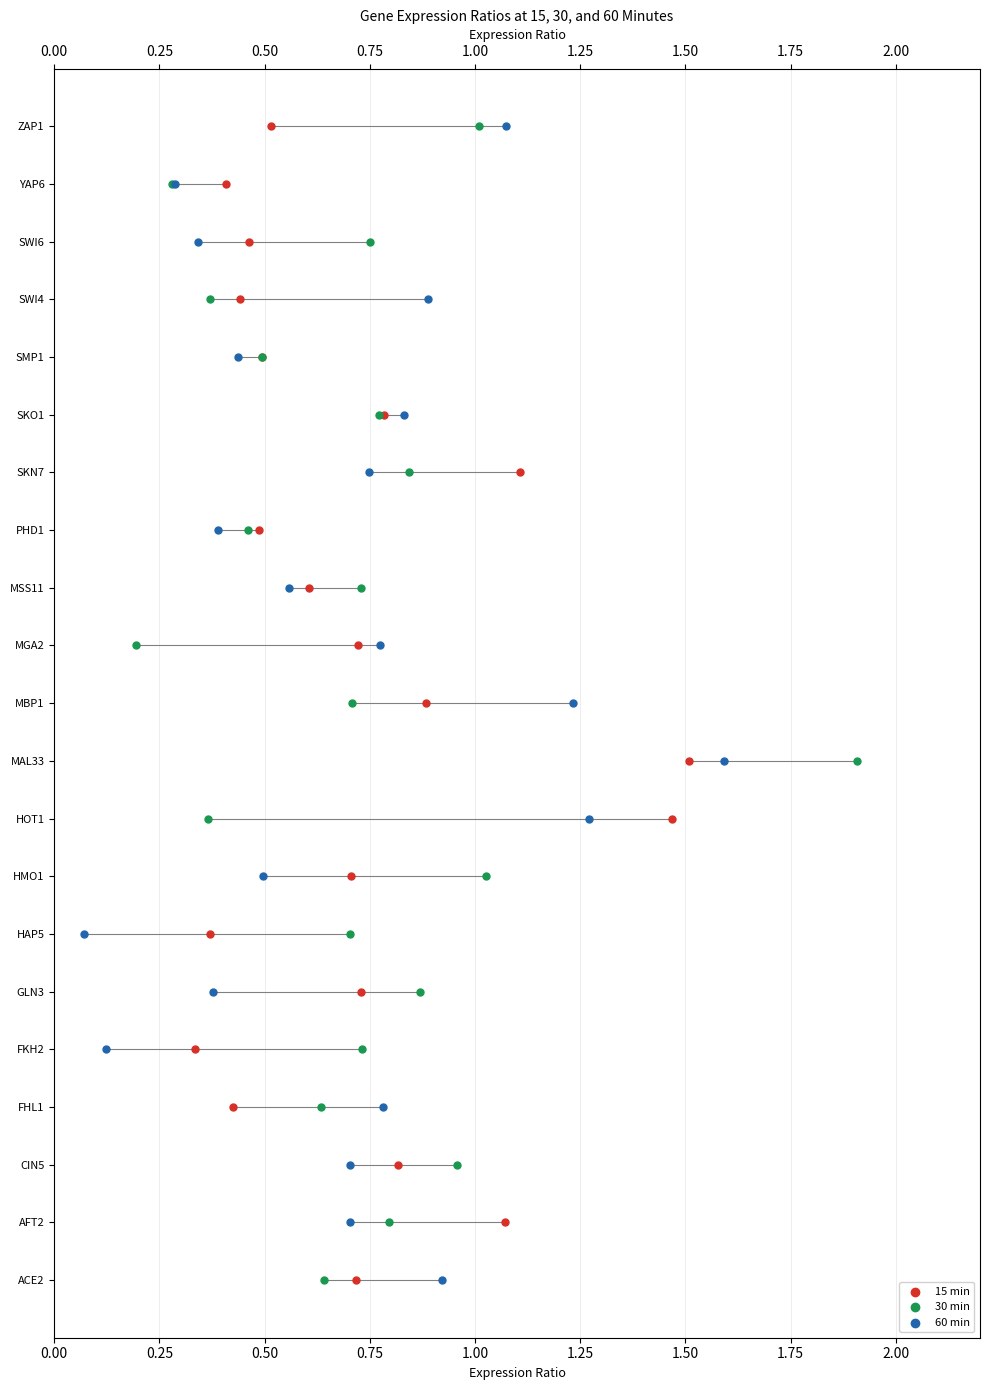

Which series has the widest spread of Y values?

15 min